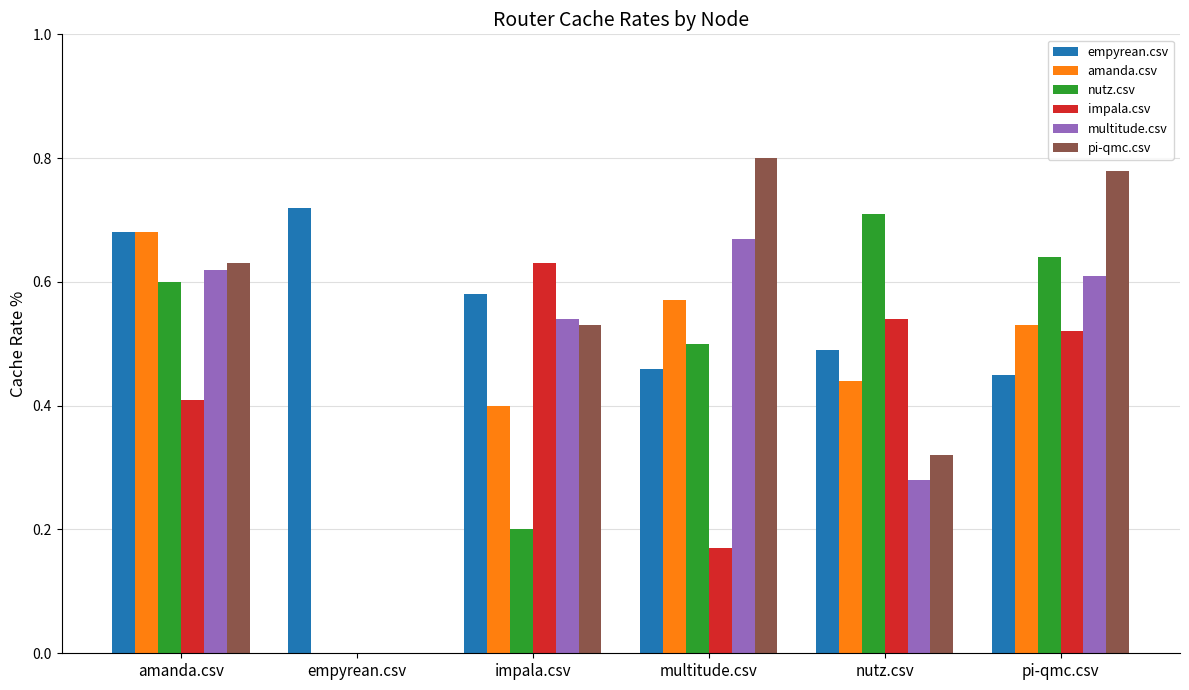

Is the value of multitude.csv at amanda.csv greater than the value of amanda.csv at multitude.csv?

Yes